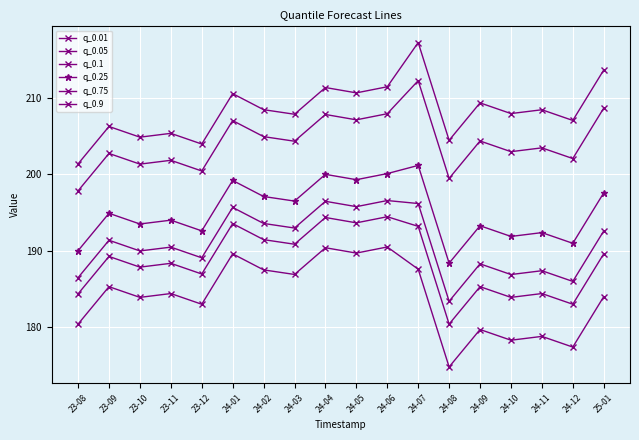

At which label does q_0.75 first exceed 204?

24-01